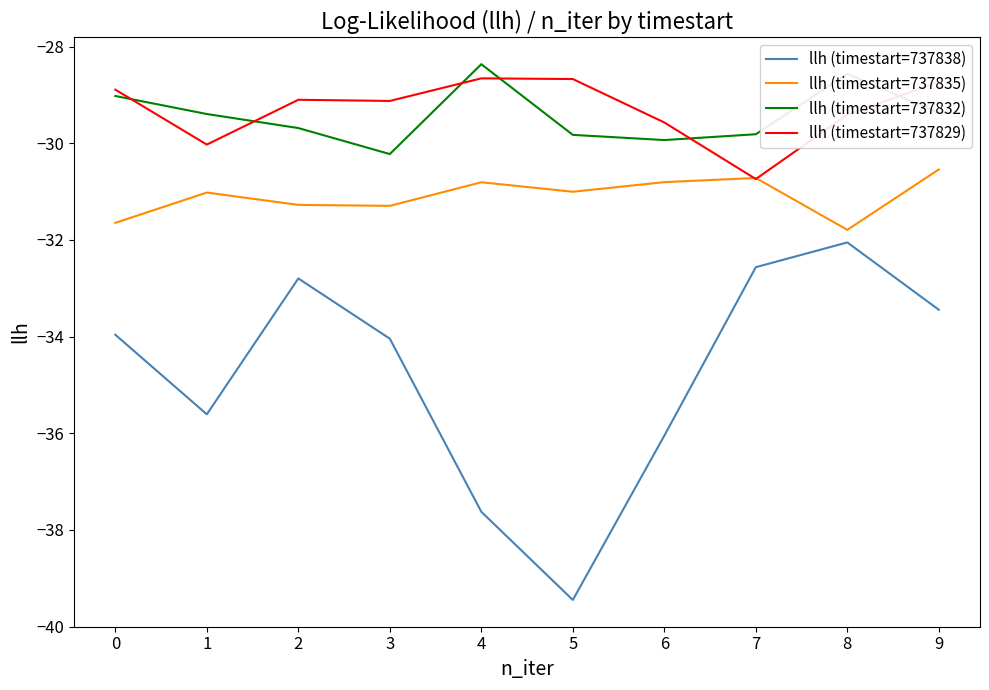

Count the number of data series in this chart.

4